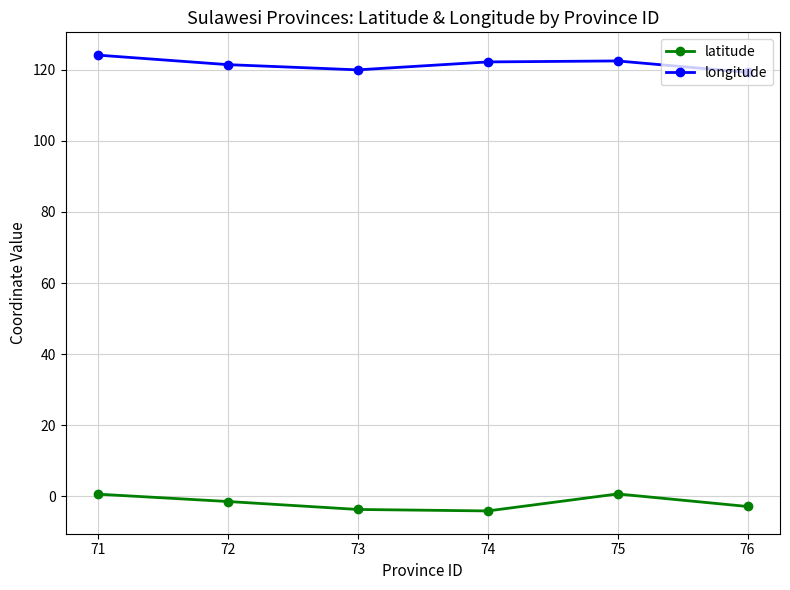

What is the lowest value of the latitude series?

-4.1